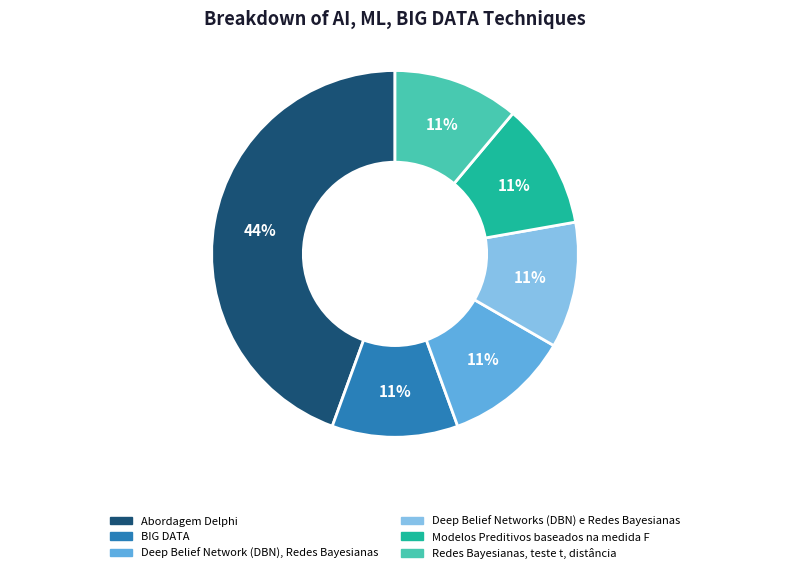

What percentage is the Deep Belief Network (DBN), Redes Bayesianas slice, to the nearest percent?

11%